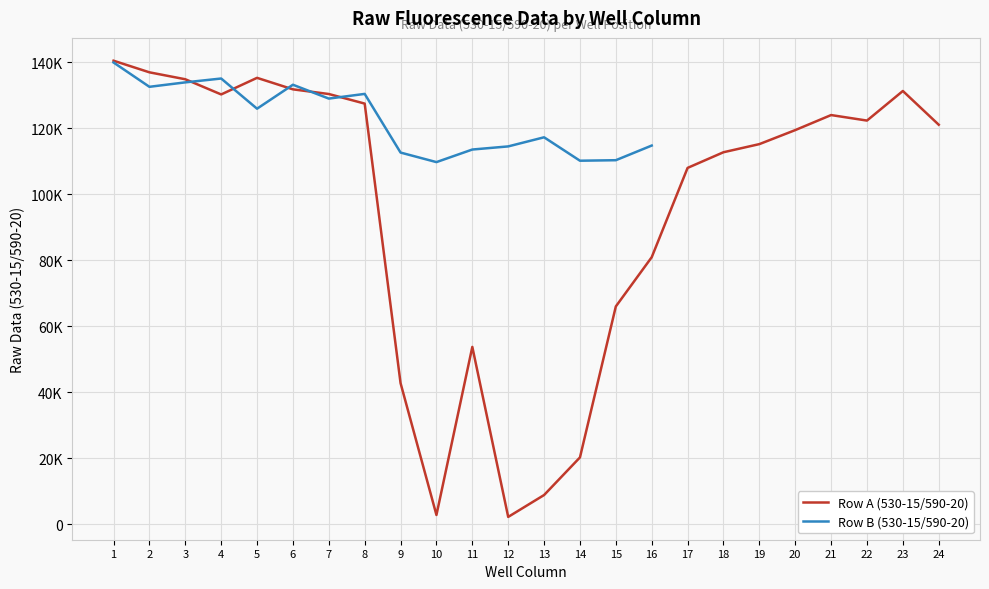

What is the approximate value at 8?

127509